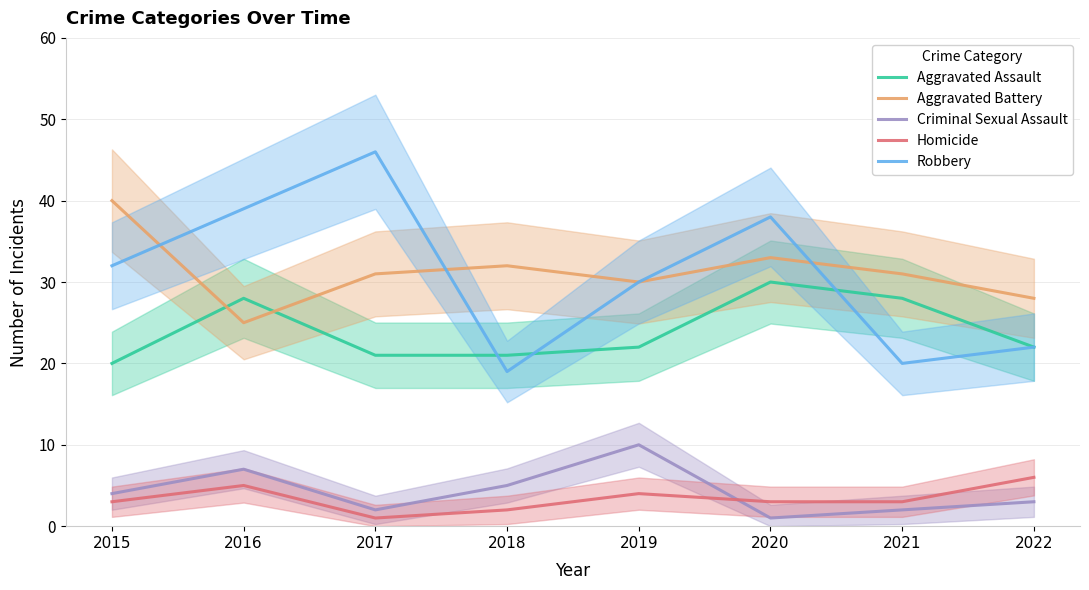

How many values in the Robbery series are below 32?

4